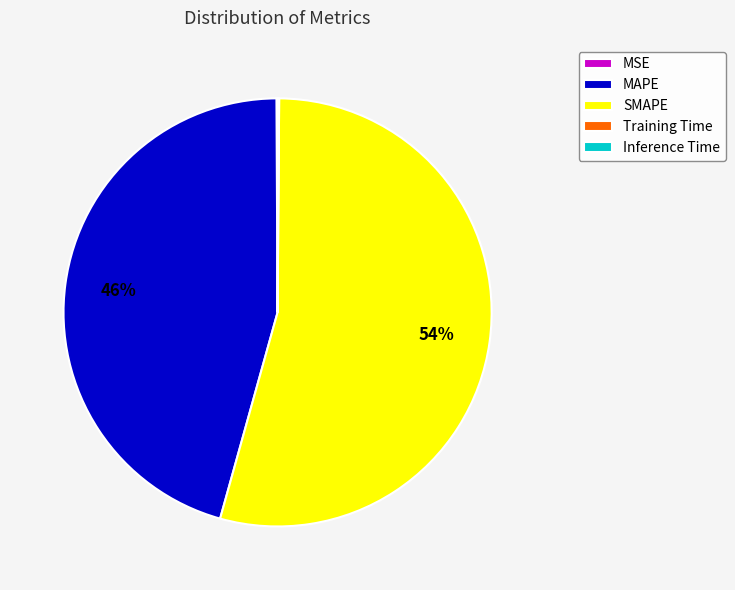

Is there a majority slice in this chart?

Yes